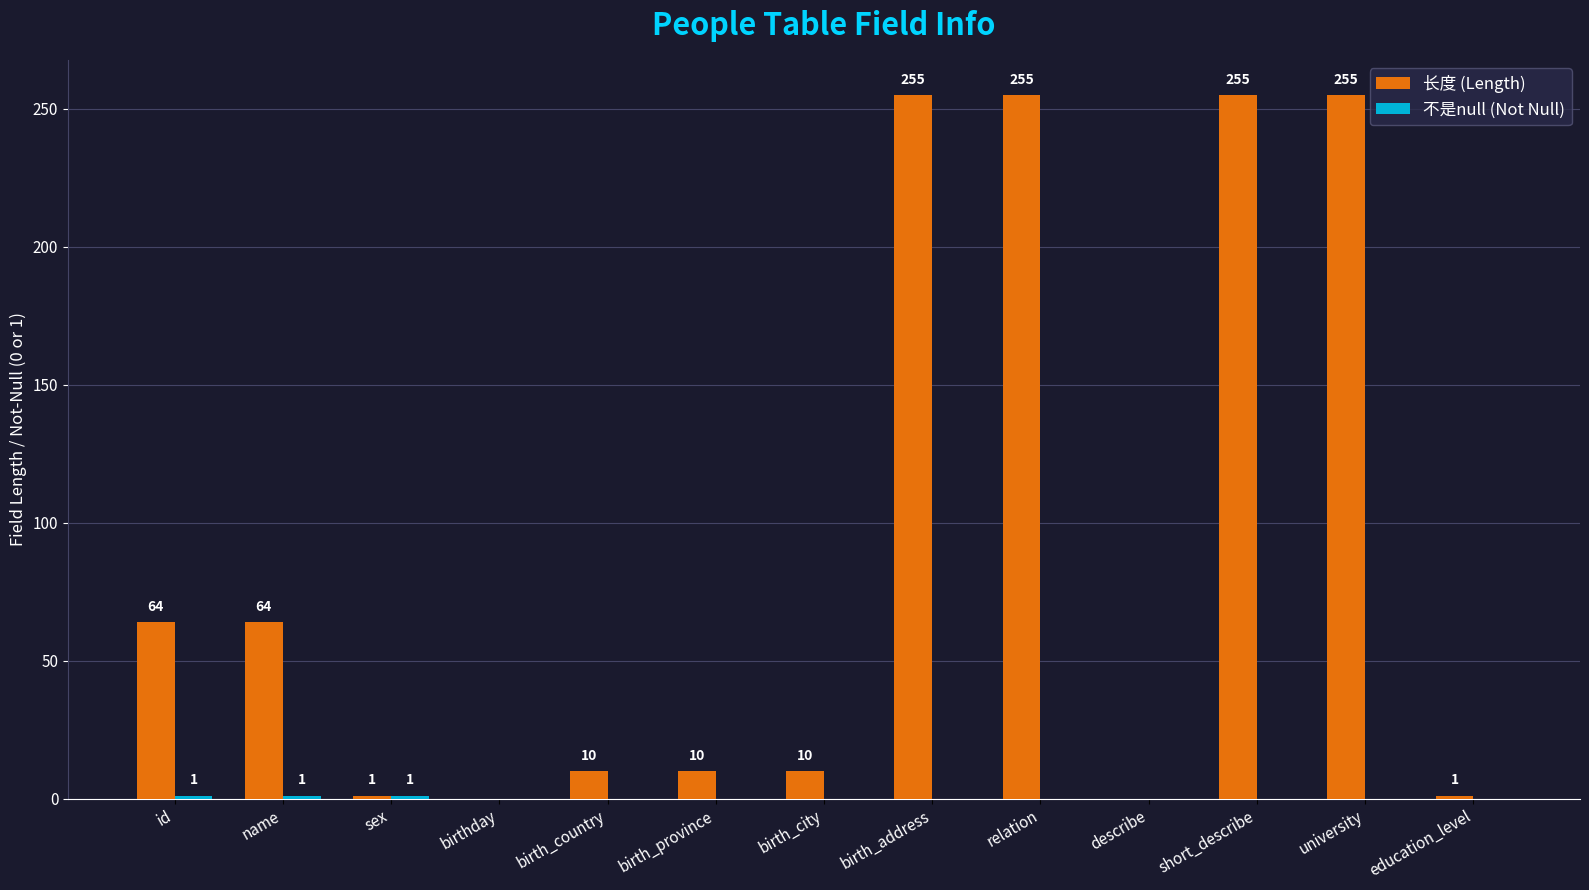

Does the chart contain stacked bars?

No